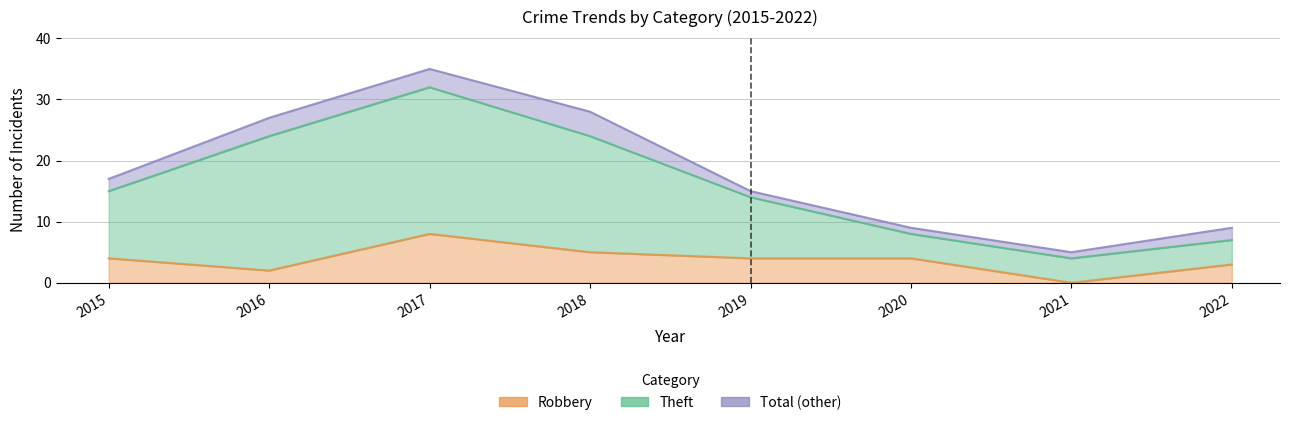

Does the chart display data point markers on the line(s)?

No